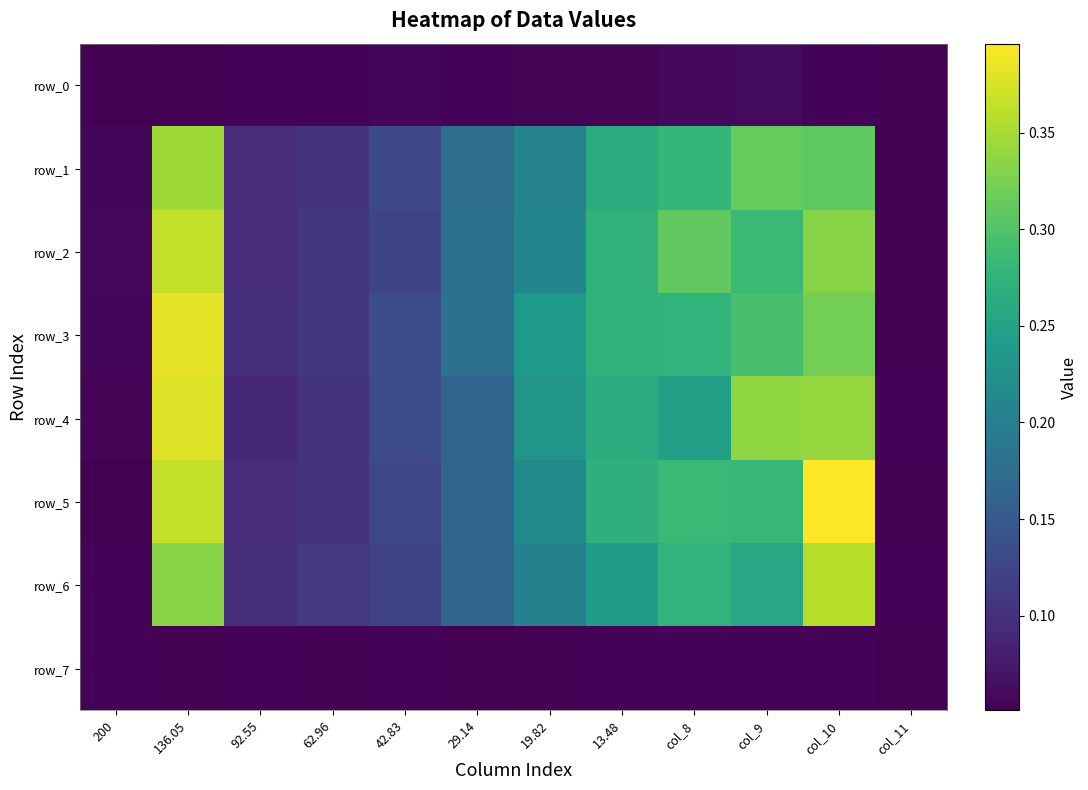

What is the difference between the row_4 values at 200 and 136.05?

0.3